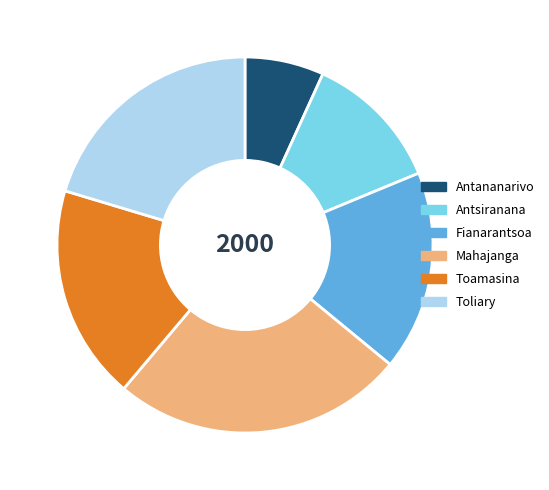

Which category has the smallest portion of the pie?

Antananarivo